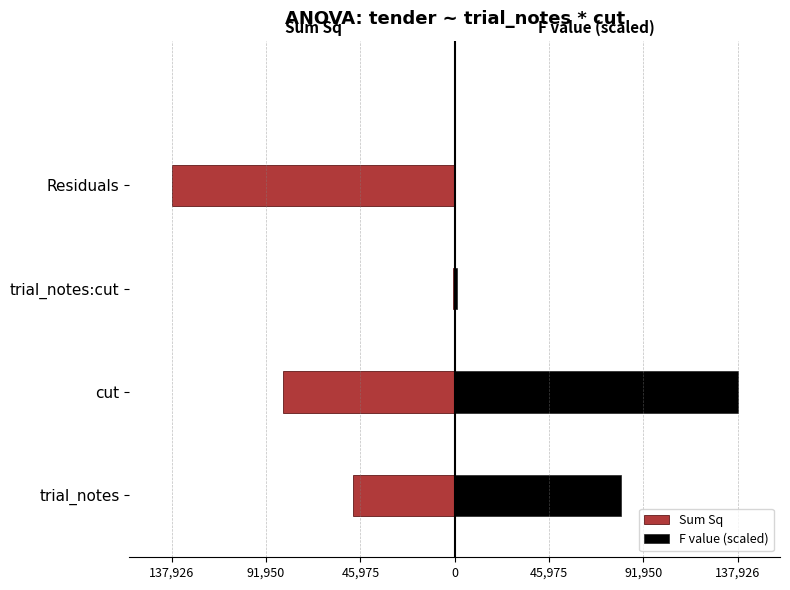

Does the chart contain stacked bars?

No